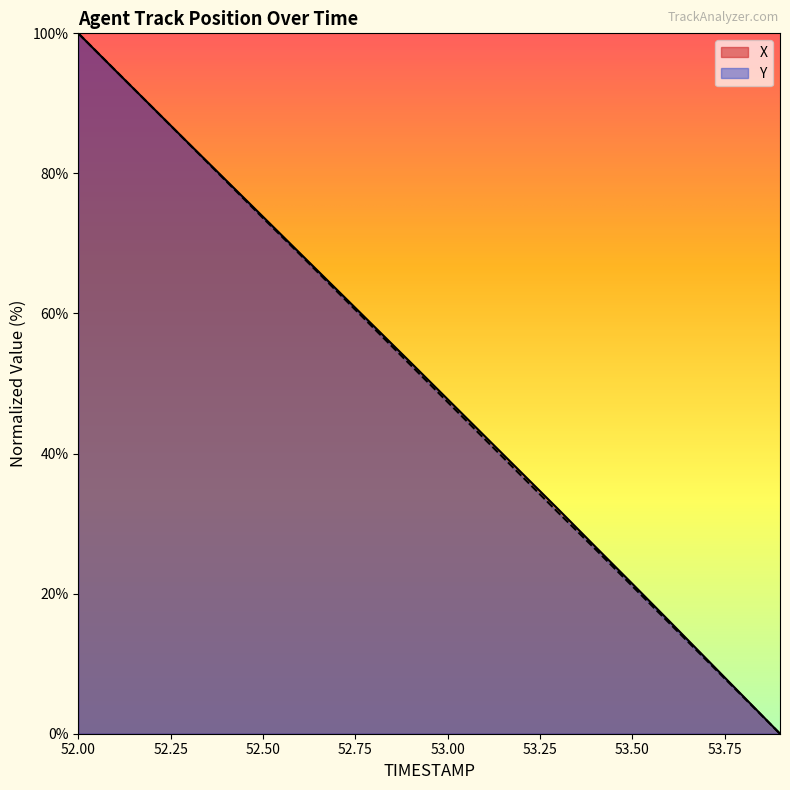

Does the chart have visible grid lines?

No